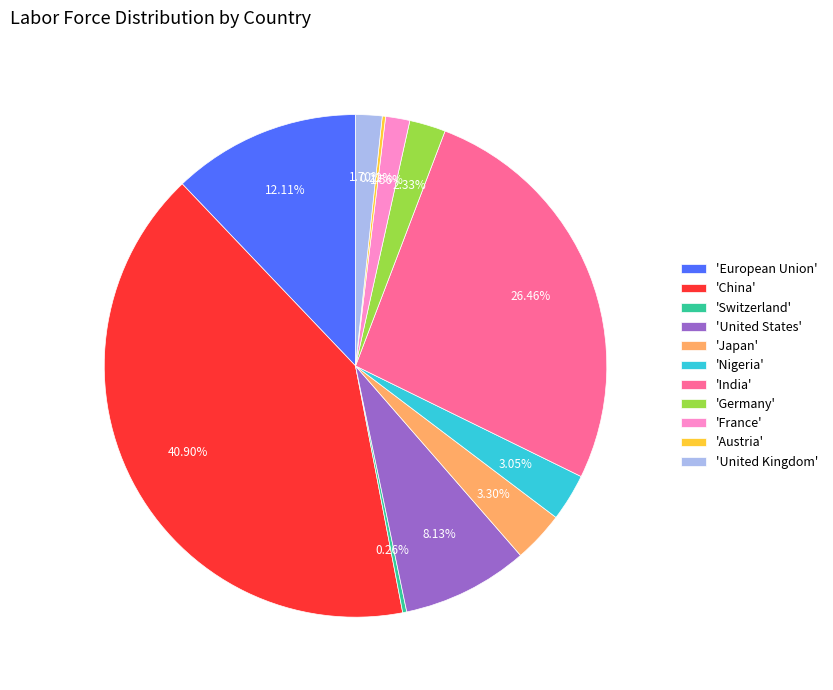

Which category has the biggest portion of the pie?

'China'